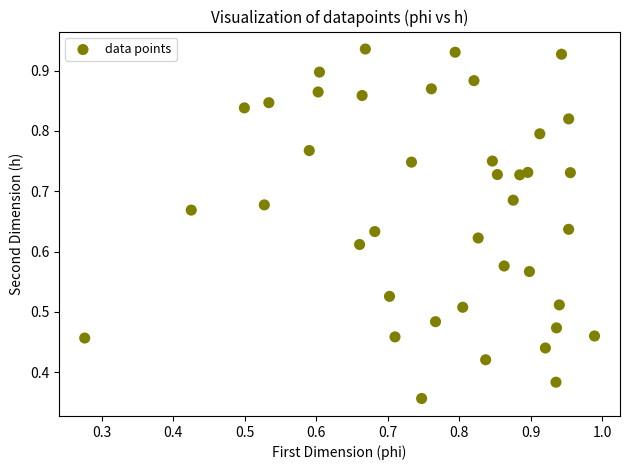

How many data points are displayed?

40